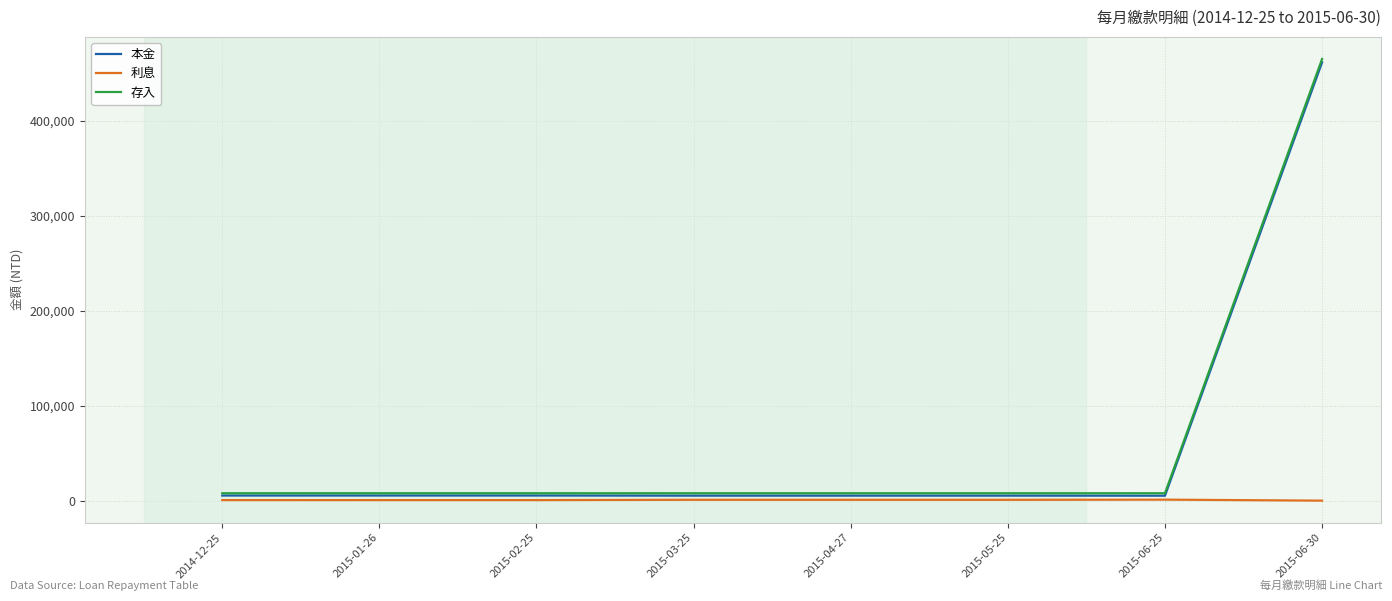

What is the greatest value displayed?

465000